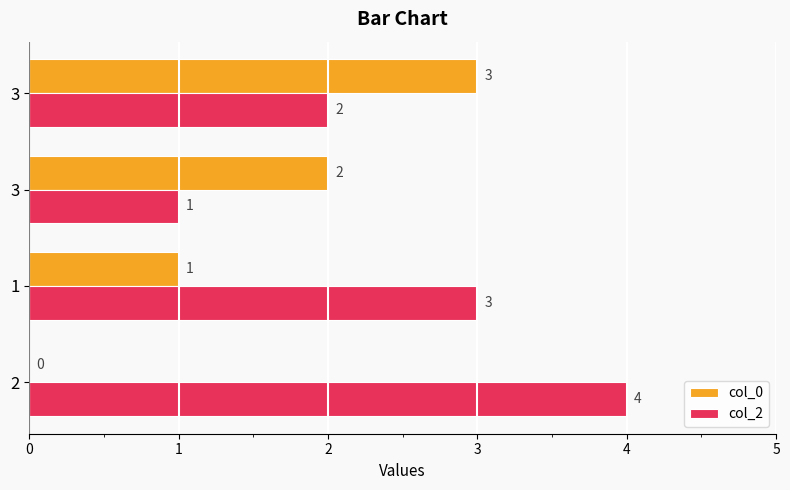

What is the difference between the maximum and minimum values in the col_2 series?

3